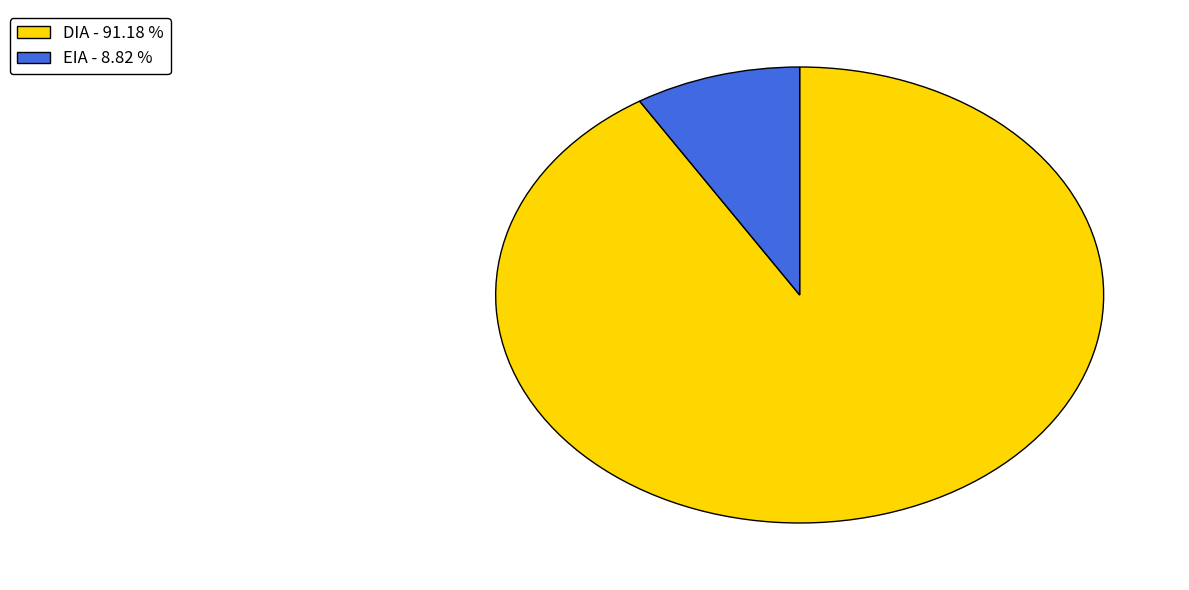

Approximately how many times larger is the value at EIA compared to DIA?

0.1